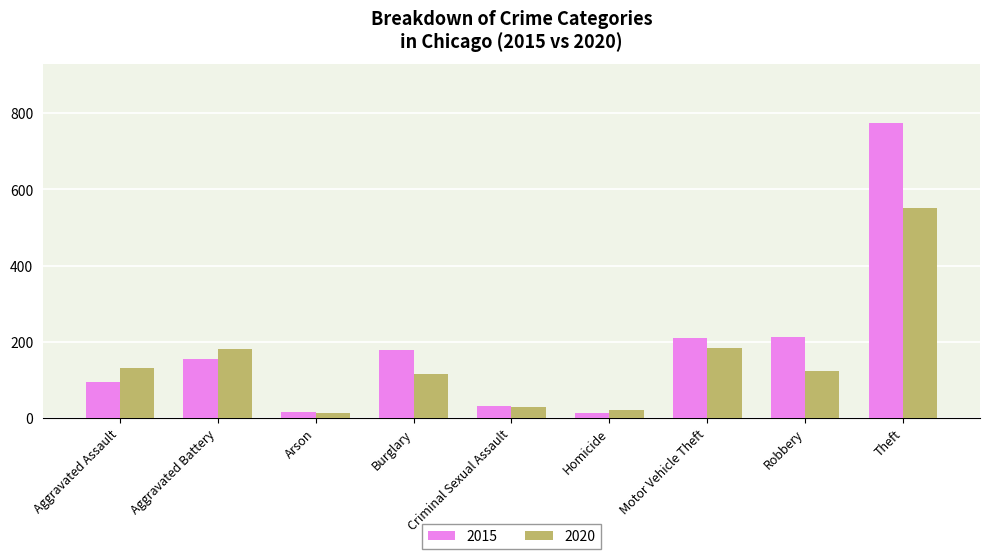

Where does the 2020 series first go above 124?

Aggravated Assault